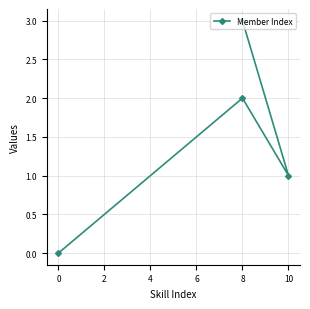

Does the chart have visible grid lines?

Yes